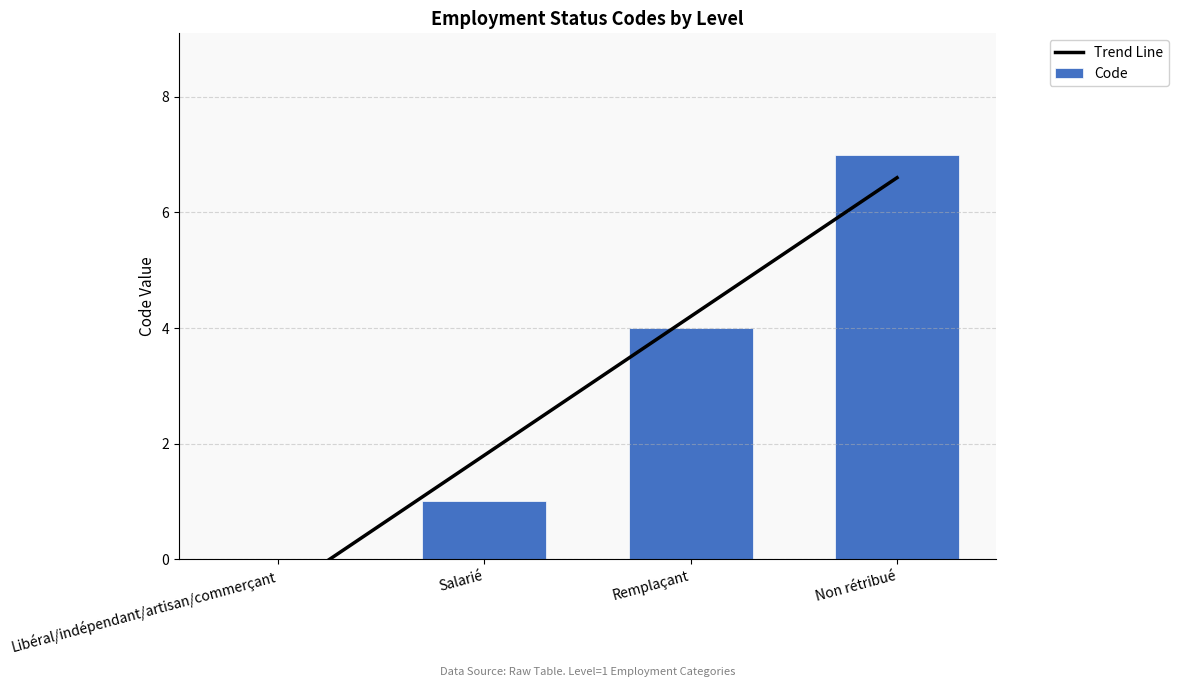

What is the maximum value for Code?

7